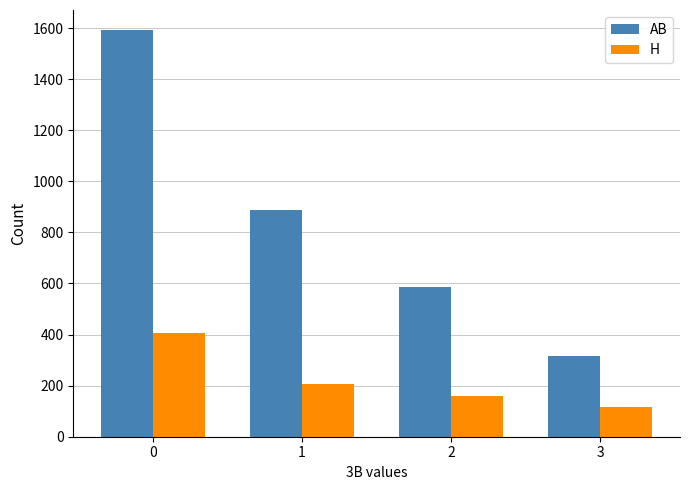

What is the smallest value displayed?

117